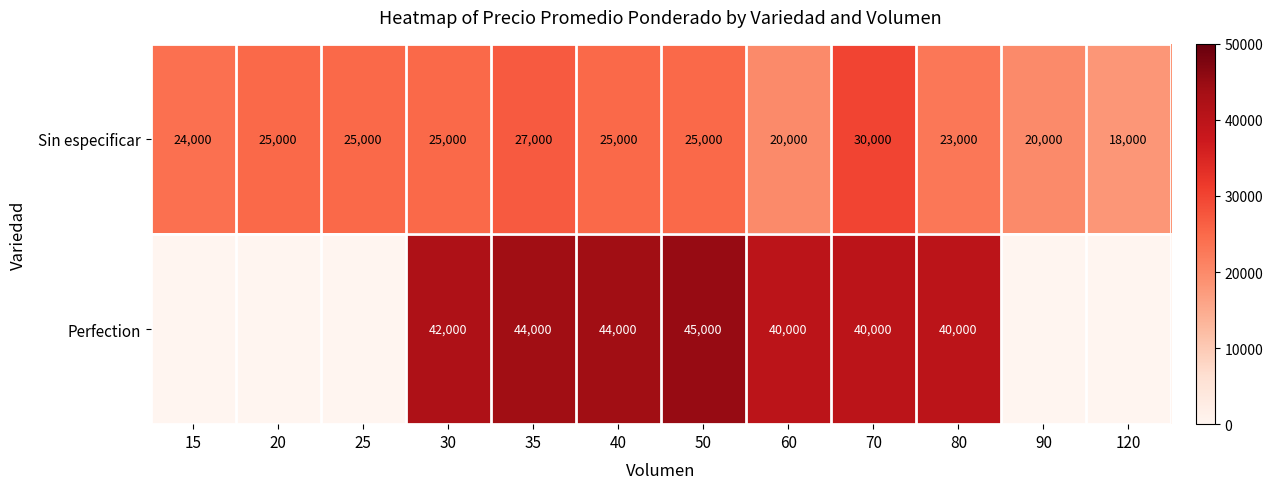

Which has a higher value, 70 or 25?

70